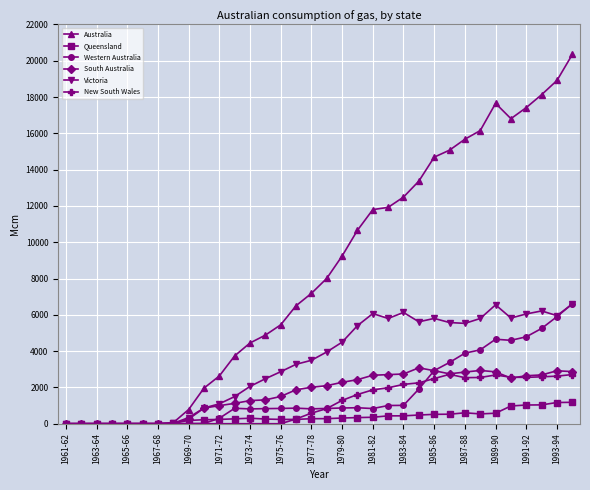

What is the highest value of the Victoria series?

6596